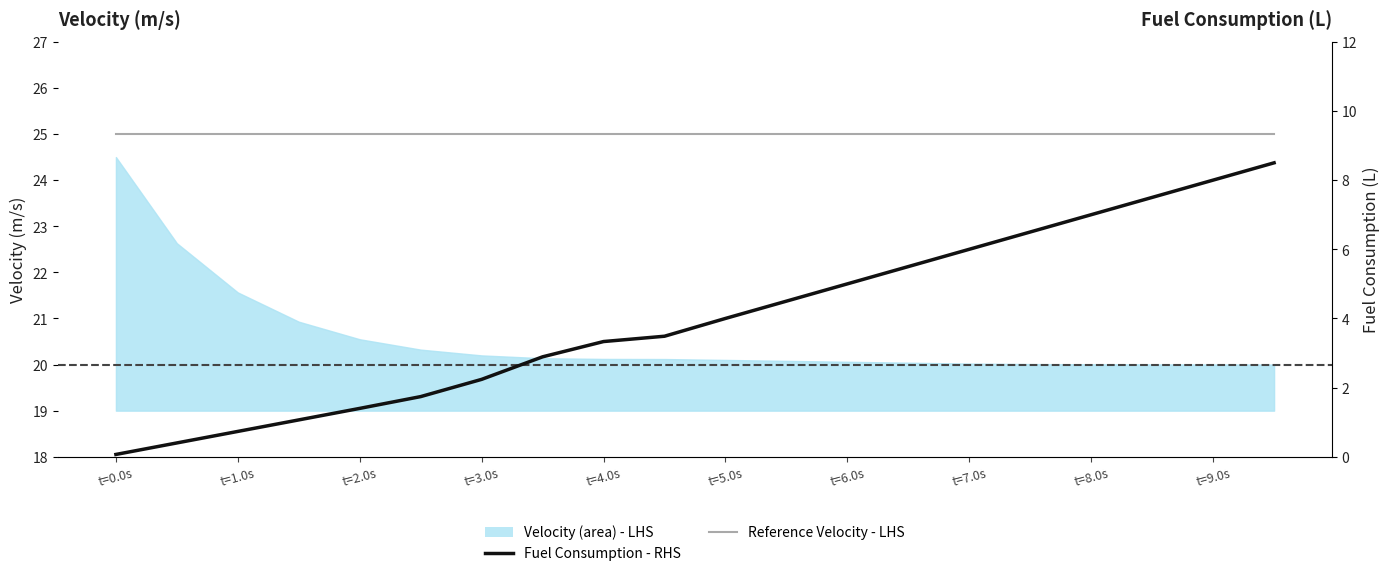

True or false: Fuel Consumption and Reference Velocity cross at least once.

False